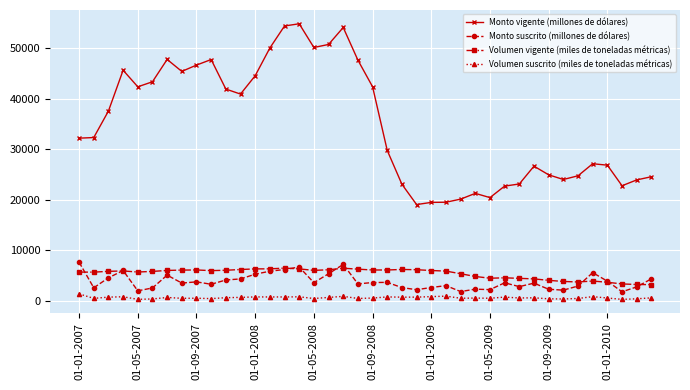

True or false: Monto vigente (millones de dólares) has more than 0 points higher than both neighbors.

True